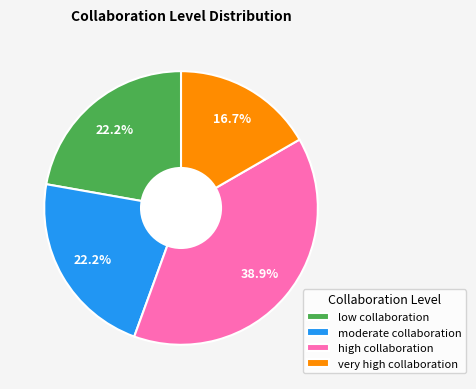

What portion of the pie excludes low collaboration?

77.8%